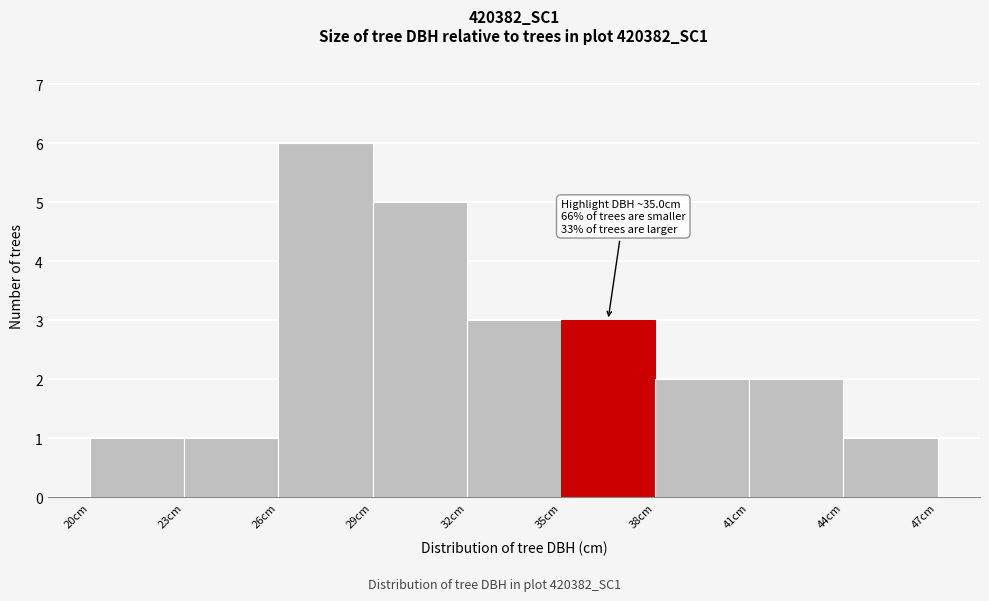

Over which range of the x-axis is the bar tallest?

26 to 29